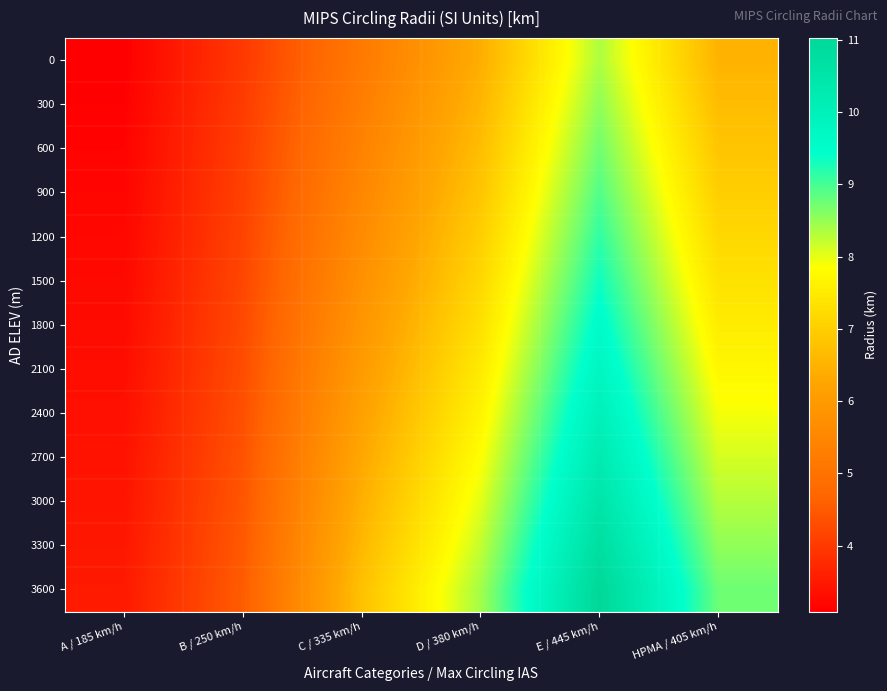

What is the difference between the highest and lowest values at C / 335 km/h?

1.6